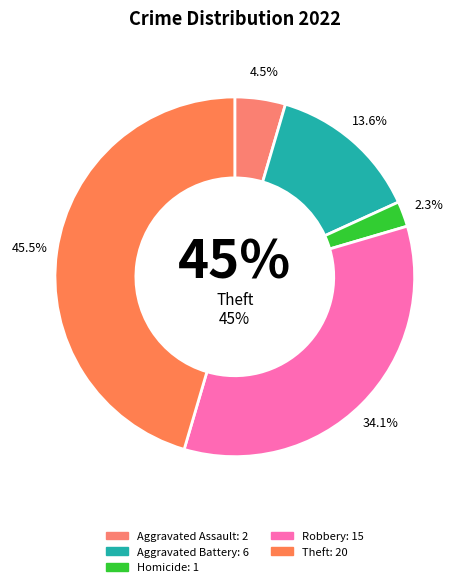

What percentage is NOT represented by Theft?

54.5%